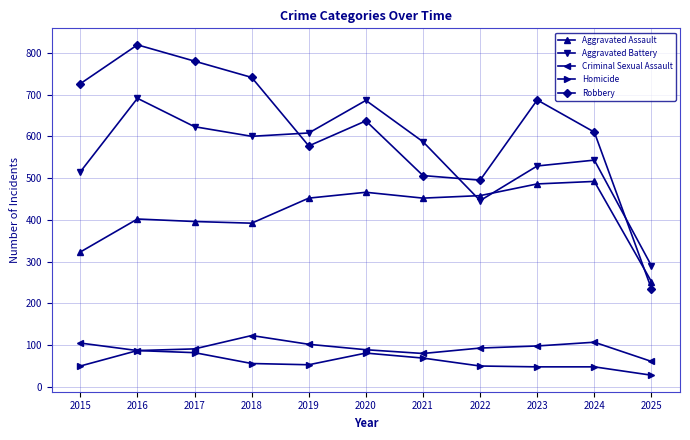

Rank the series by their maximum value, from lowest to highest.

Homicide, Criminal Sexual Assault, Aggravated Assault, Aggravated Battery, Robbery